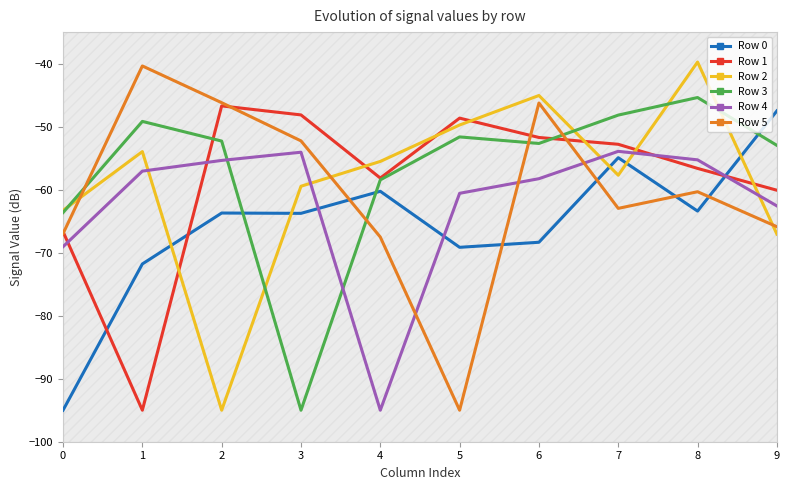

What is the lowest value of the Row 0 series?

-95.0